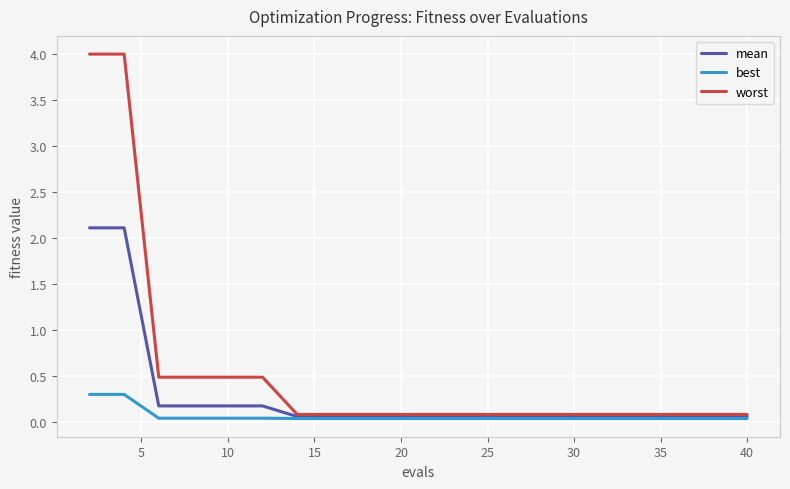

Which series has the largest range (max minus min)?

worst